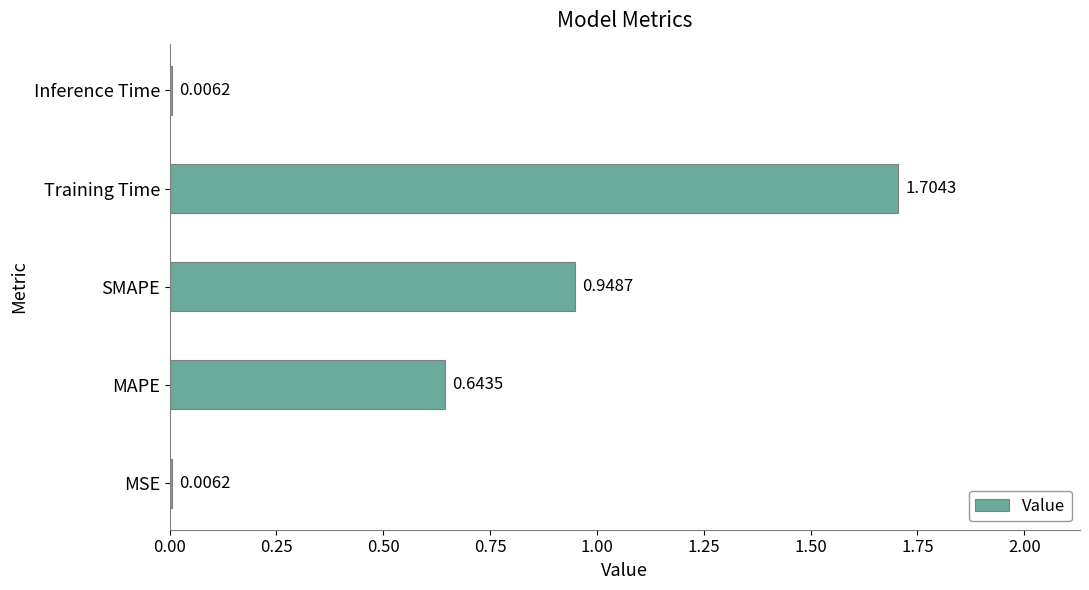

How many distinct data groups are displayed?

1